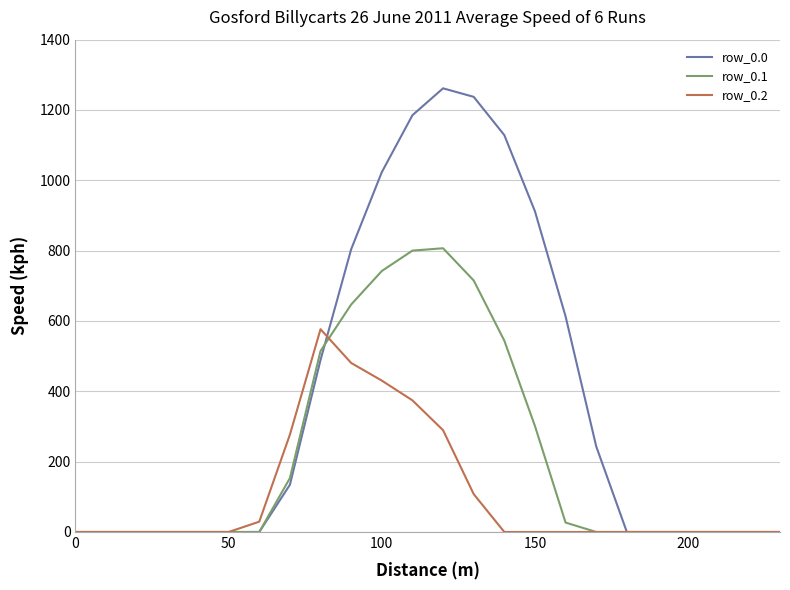

Which series has the largest total across all categories?

row_0.0